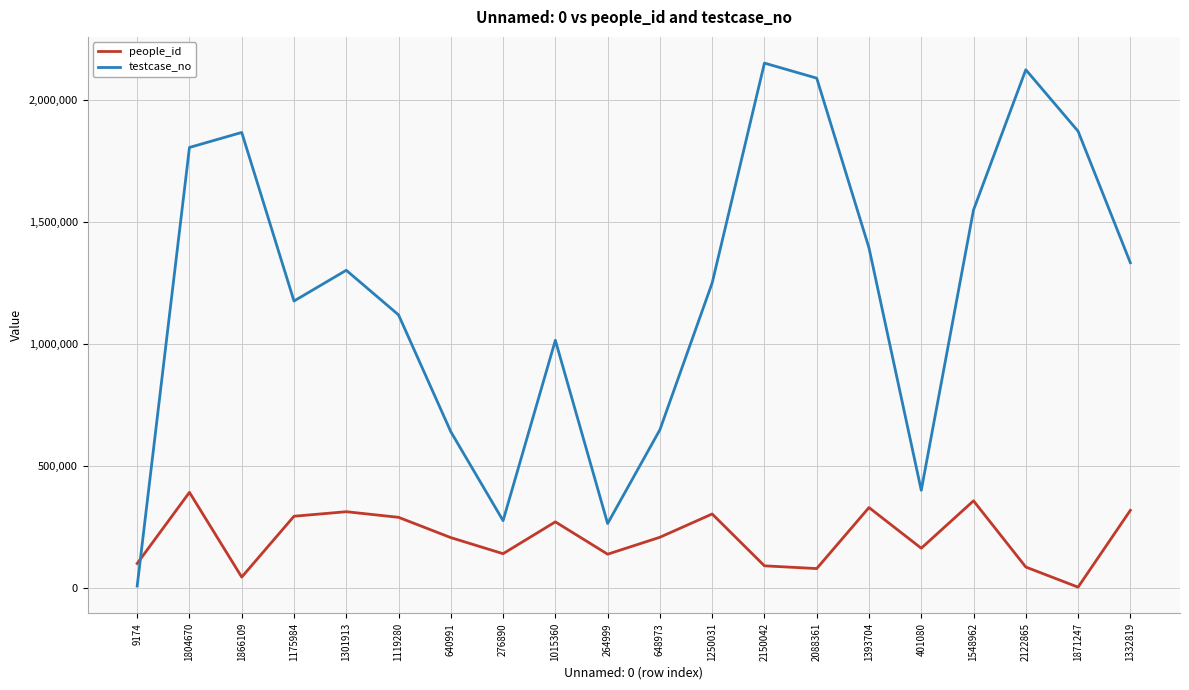

The value of people_id at 1015360 is 271946. True or false?

True